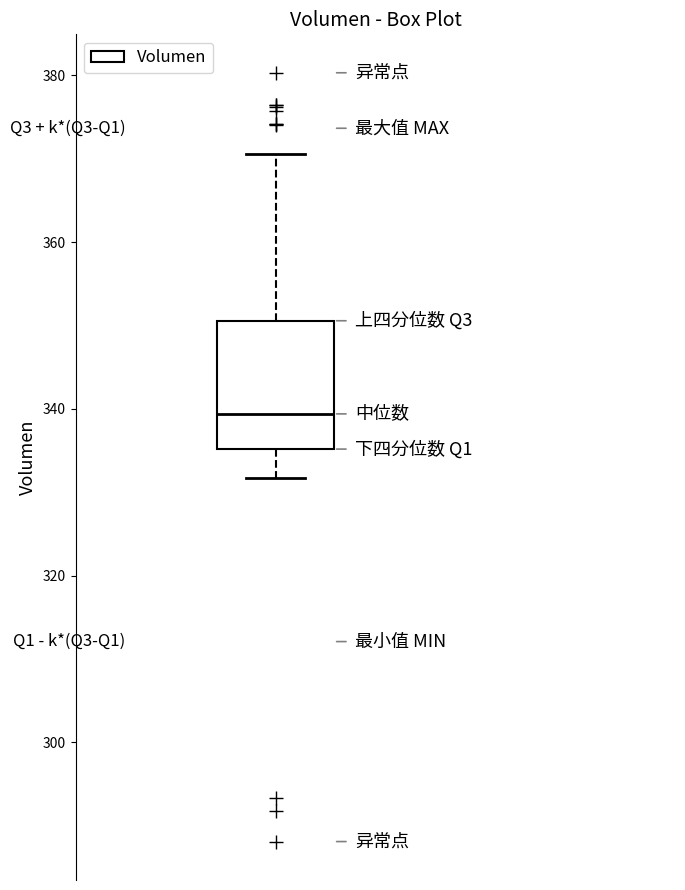

Where is the lower edge of the box on the y-axis? The values are not printed on the chart, so give them approximately, as read against the axis.

336